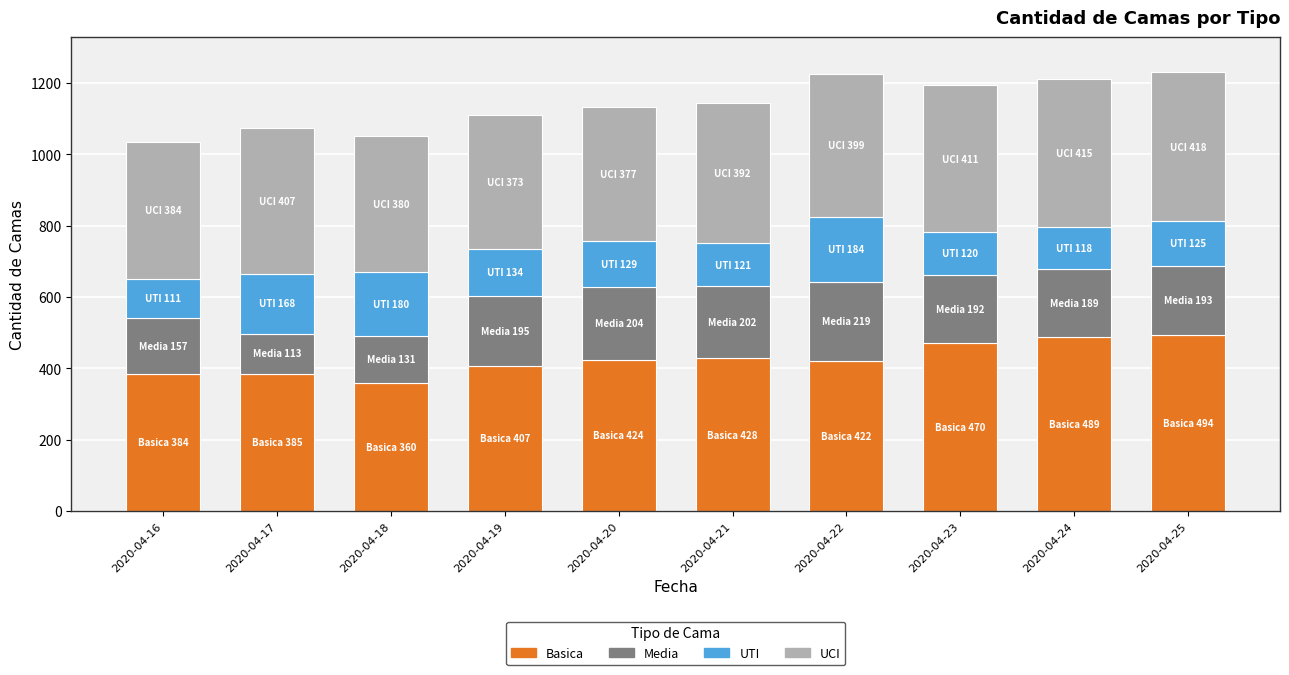

Count the number of categories in the chart.

10